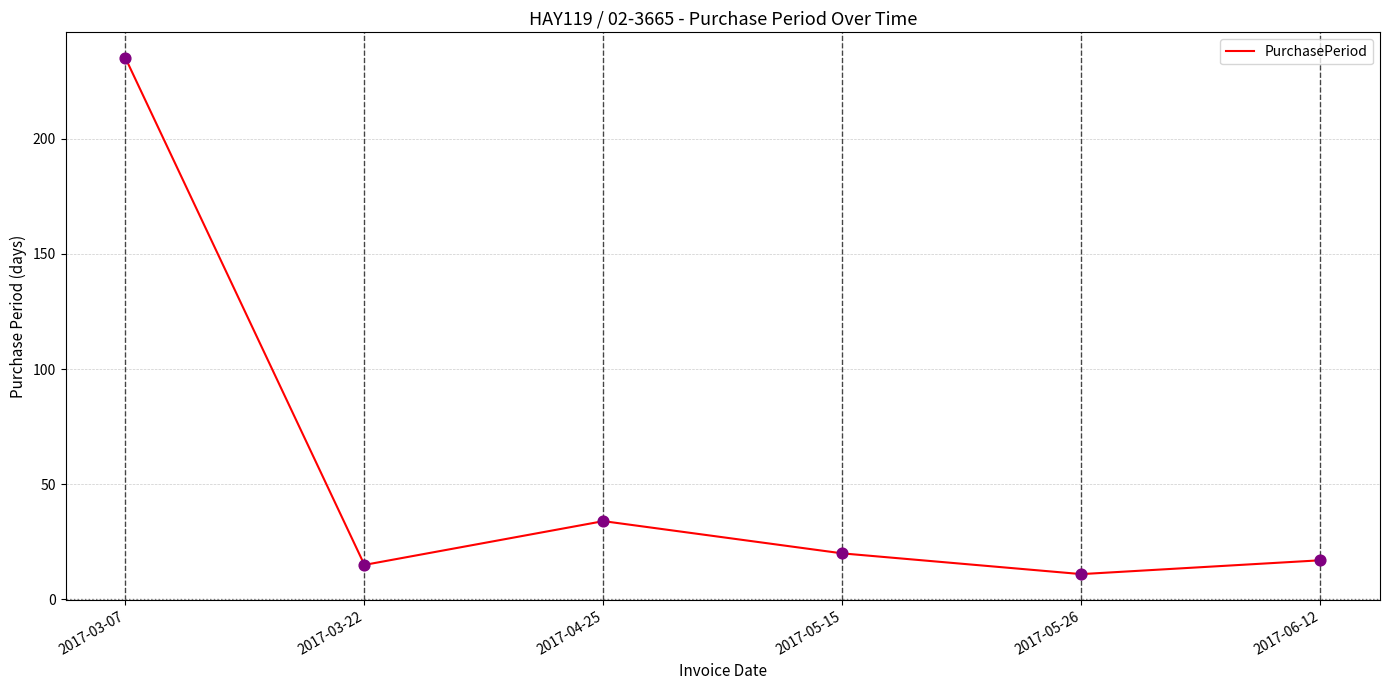

Which has a higher value, 2017-05-26 or 2017-03-07?

2017-03-07